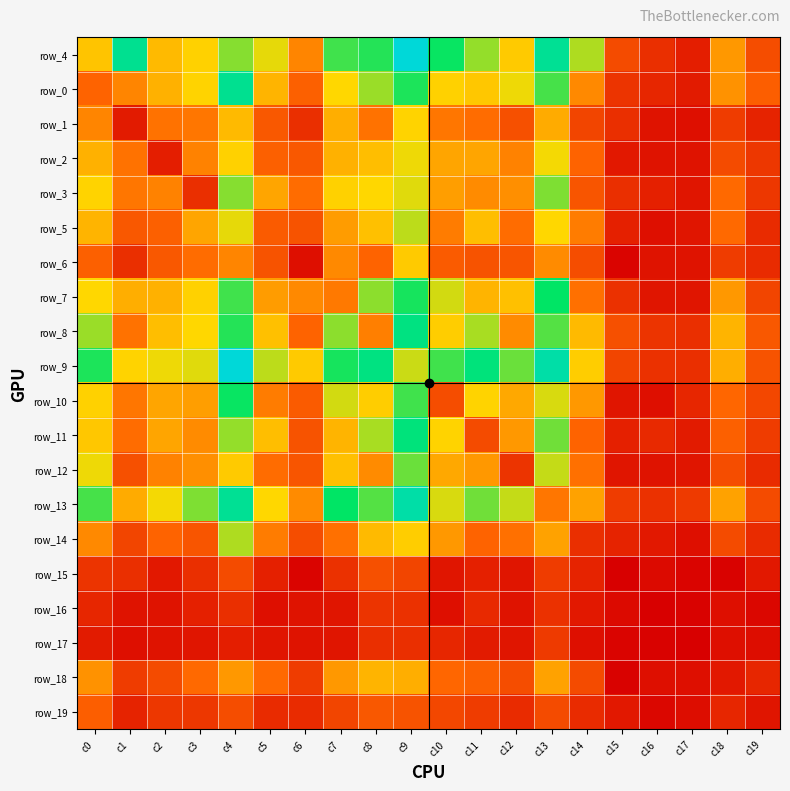

What is the difference between the row_8 values at c7 and c1?

49